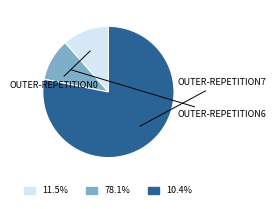

Is there a majority slice in this chart?

Yes